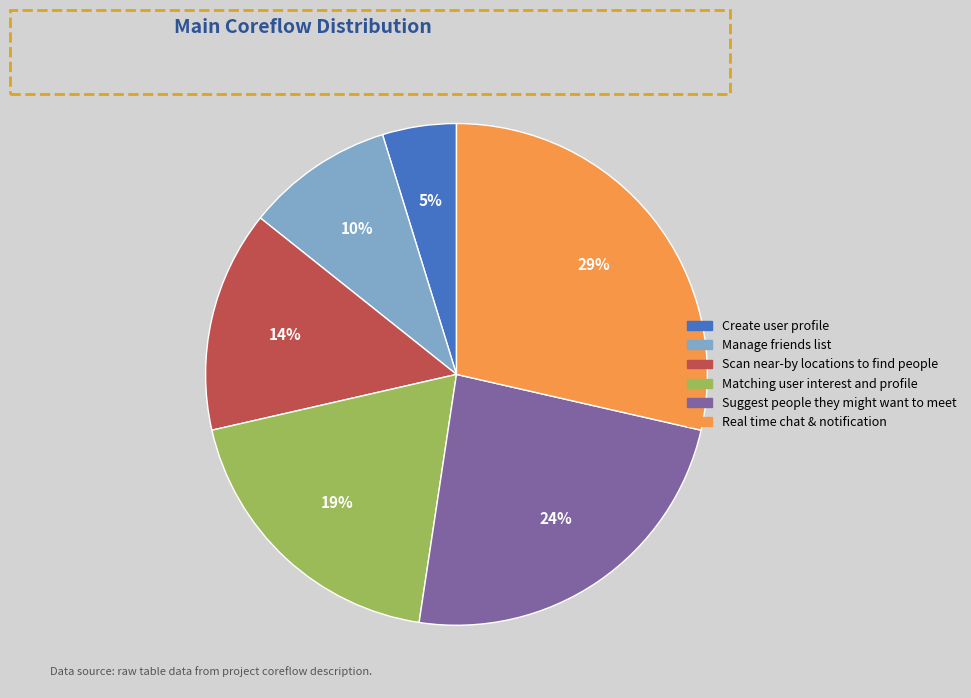

What is the smallest slice in the pie chart?

Create user profile